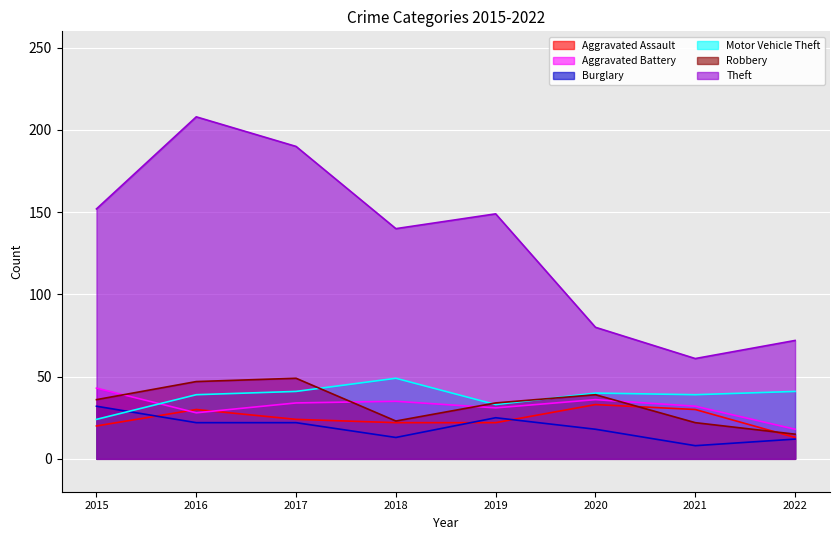

Between 2015 and 2022, which series saw the biggest shift?

Theft